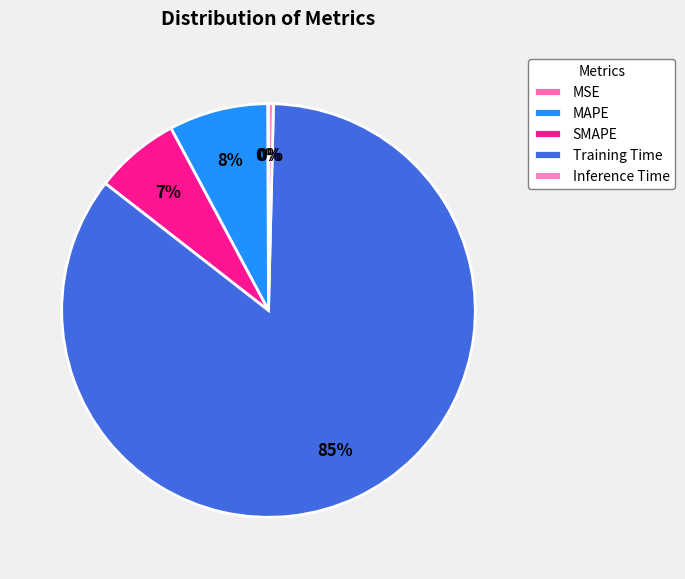

How many slices are in this pie chart?

5